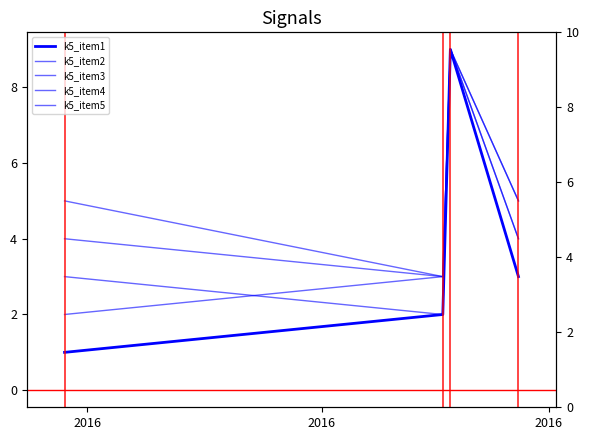

Where does the k5_item3 series first go above 4?

2016